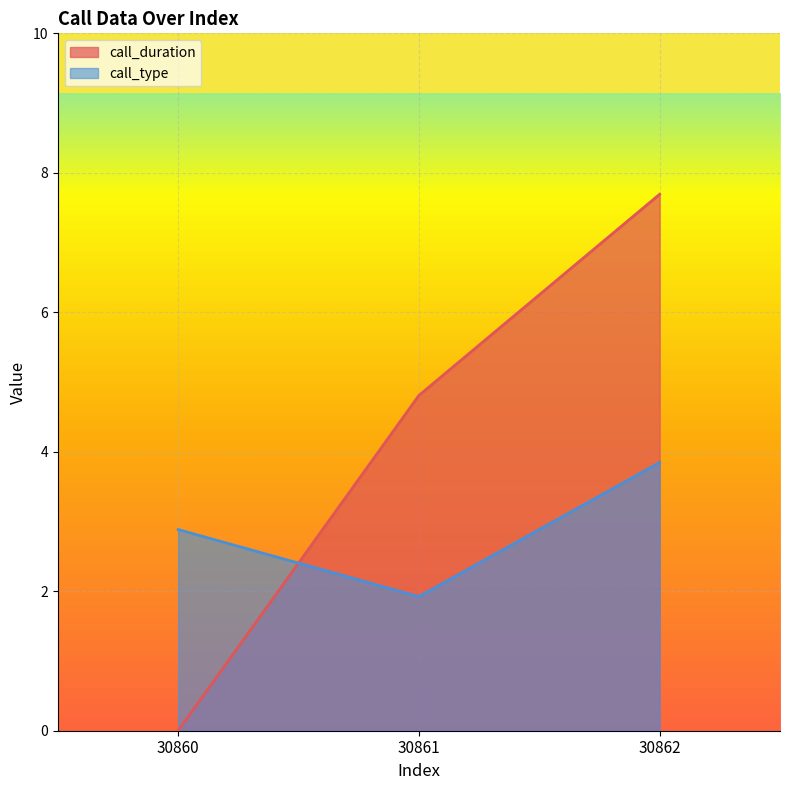

How many values in call_duration are above zero?

2